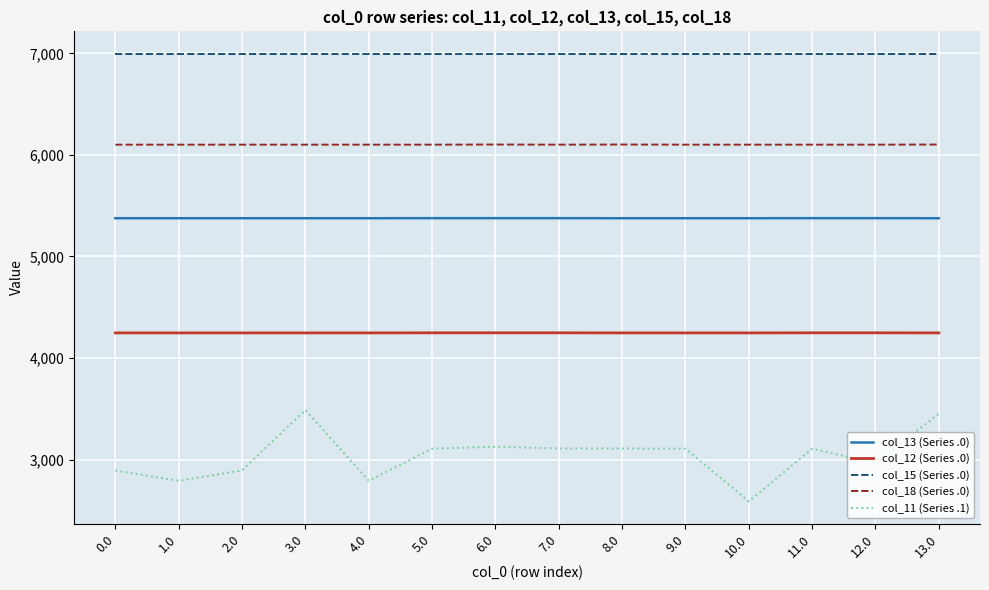

True or false: col_15 (Series .0) and col_13 (Series .0) cross at least once.

False